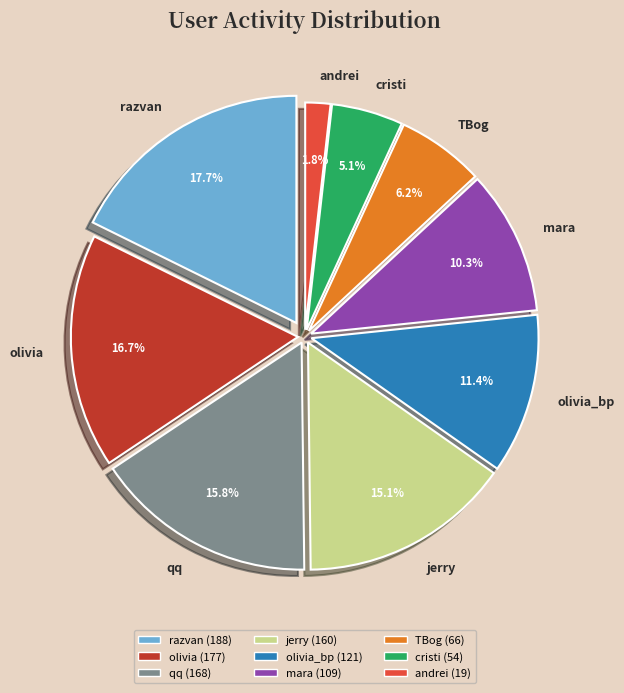

Count the number of slices in the pie.

9